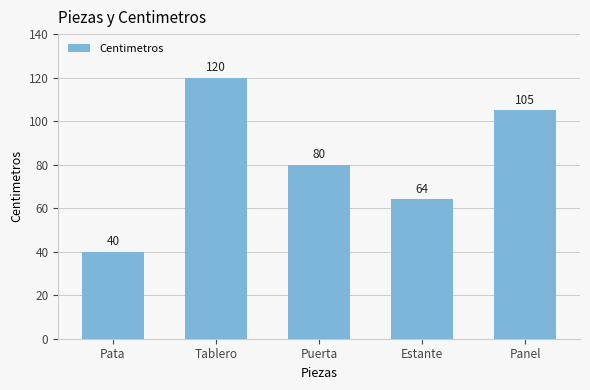

How many distinct data groups are displayed?

1